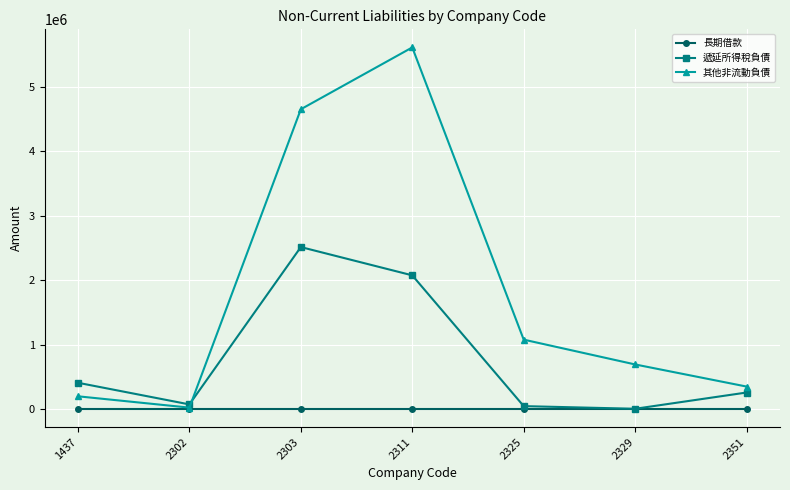

What are all the series names shown in the legend?

長期借款, 遞延所得稅負債, 其他非流動負債